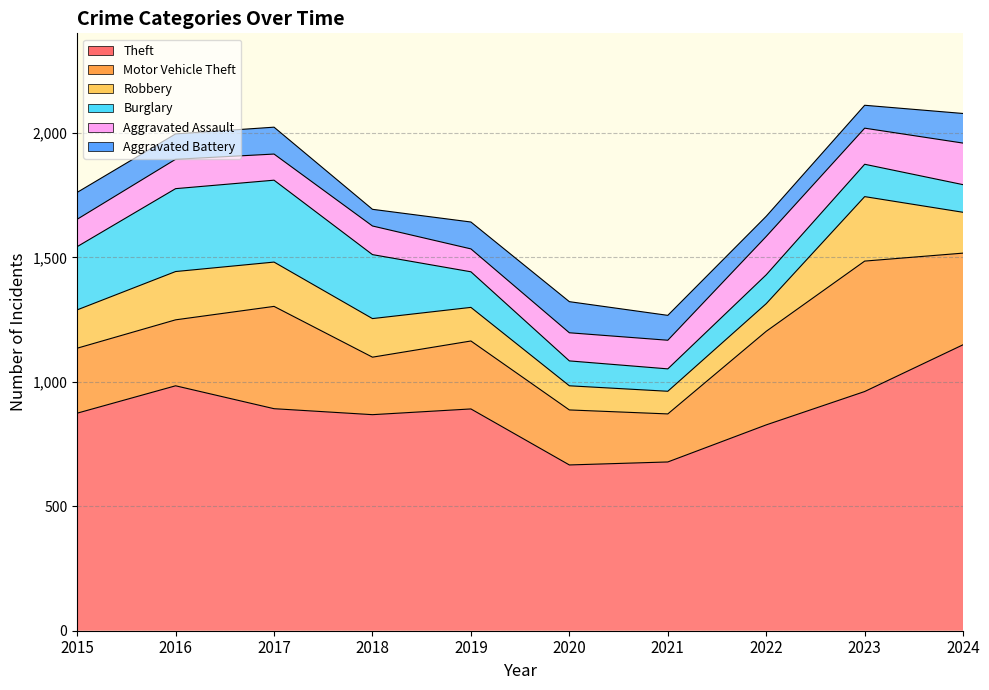

Which series has the widest spread of values?

Theft